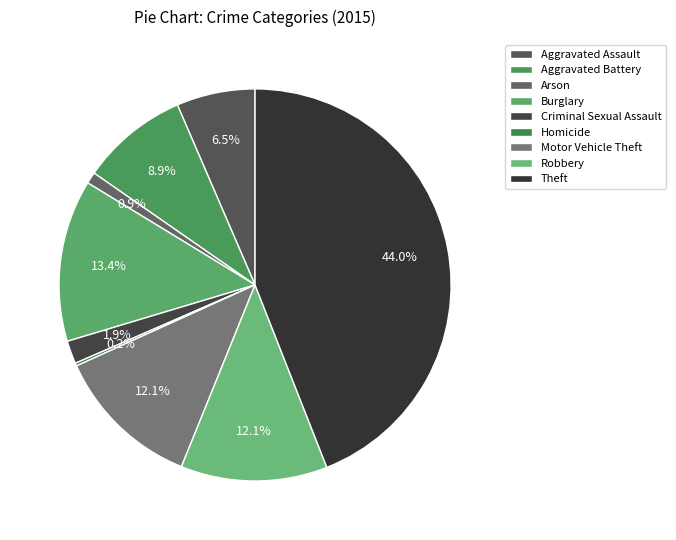

To the nearest percent, what portion does Burglary represent?

13%